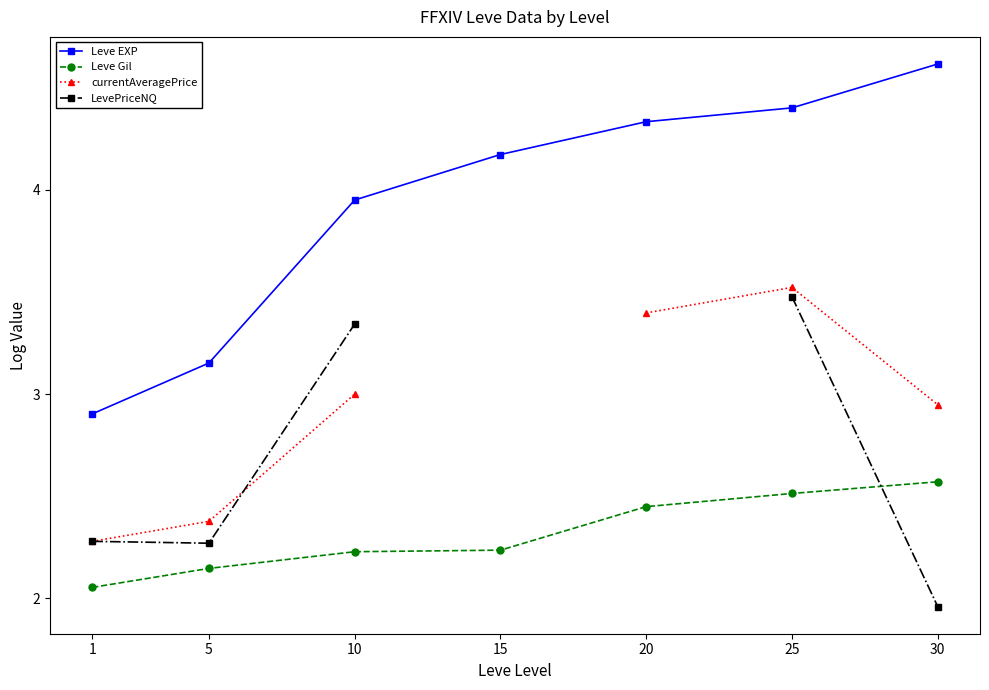

The Leve EXP series shows 4.2 at 15. True or false?

True